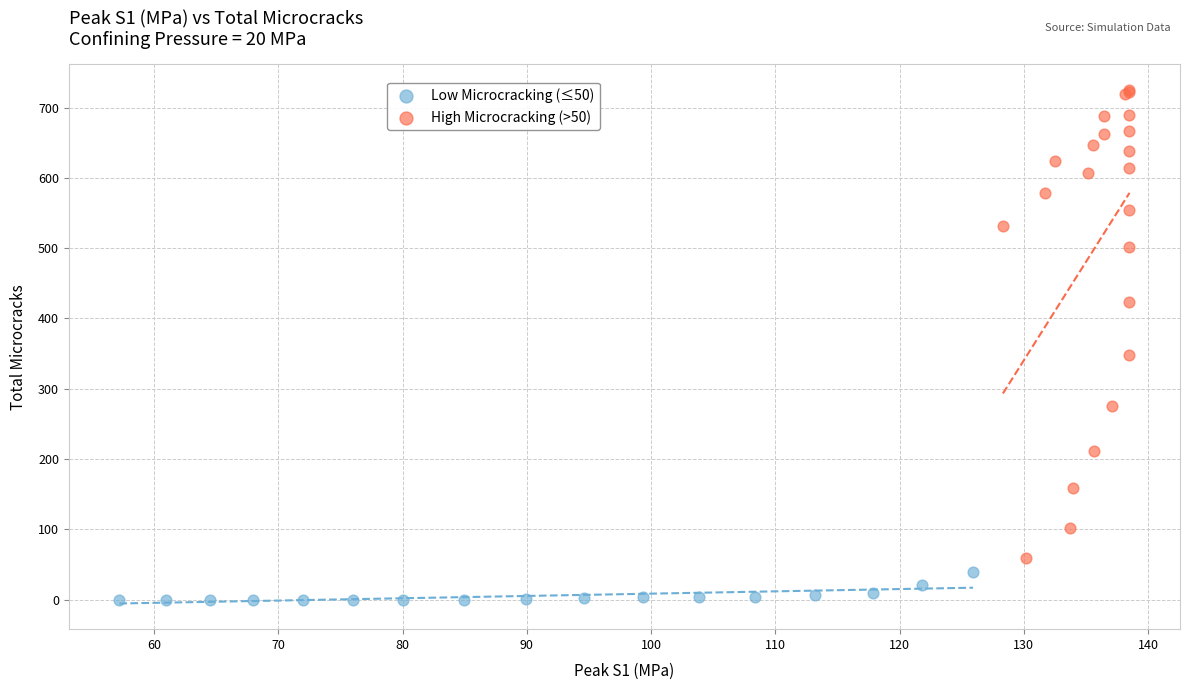

Which series has the largest Y range (max minus min)?

High Microcracking (>50)